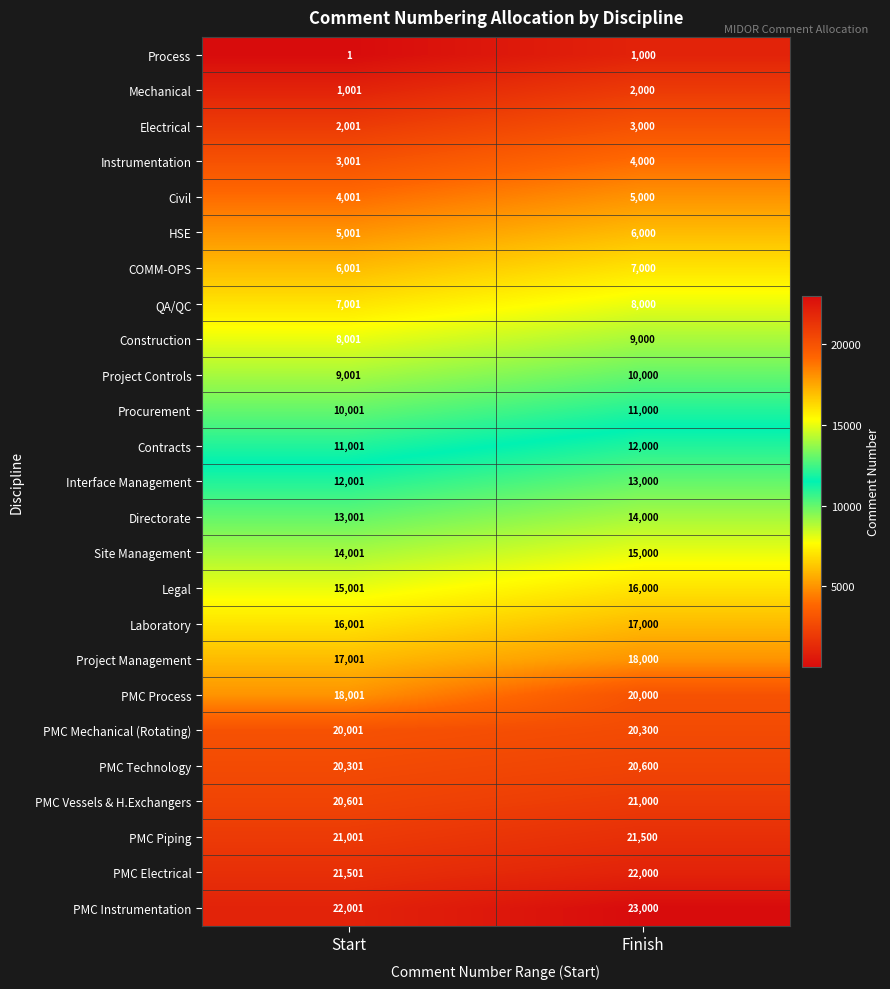

What is the difference between the Laboratory values at Start and Finish?

999